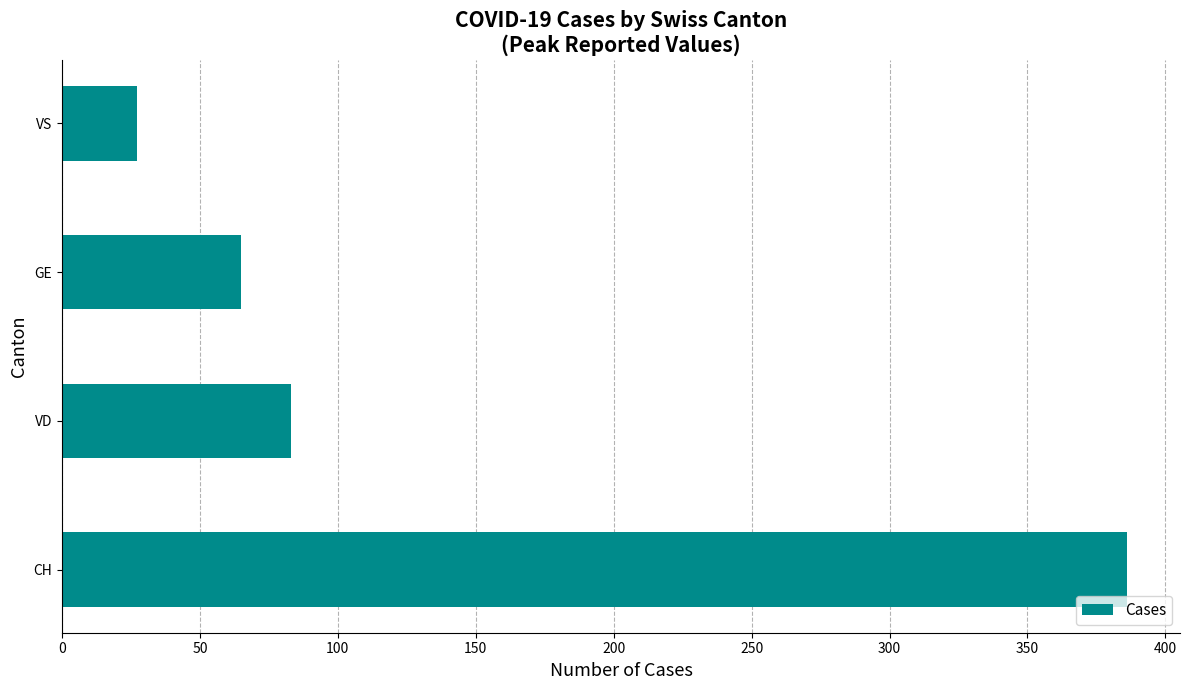

What is the ratio of the value at CH to the value at VS?

14.3